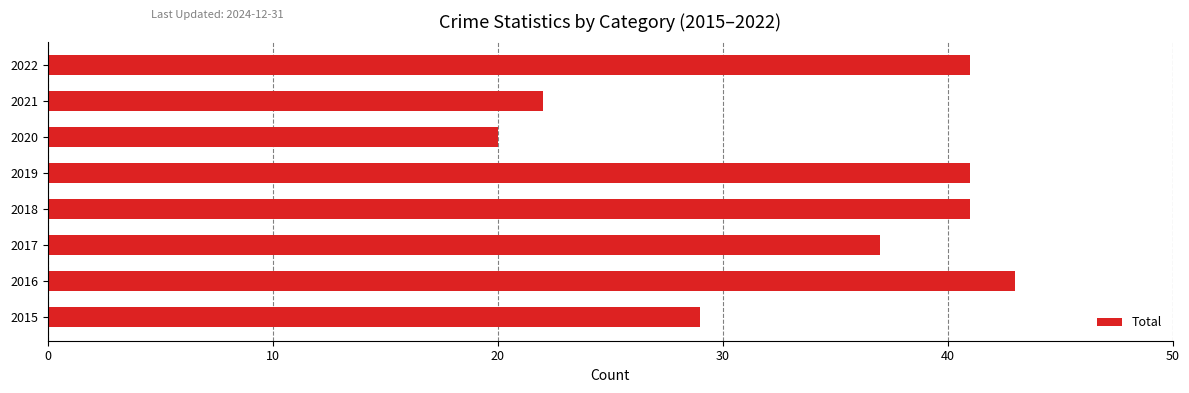

Are the bars horizontal?

Yes